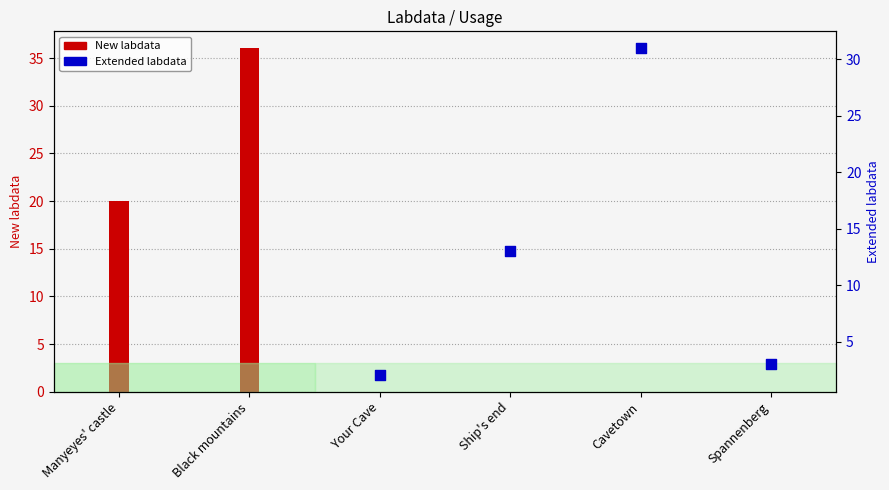

Which has a higher value, Ship's end or Your Cave?

Ship's end